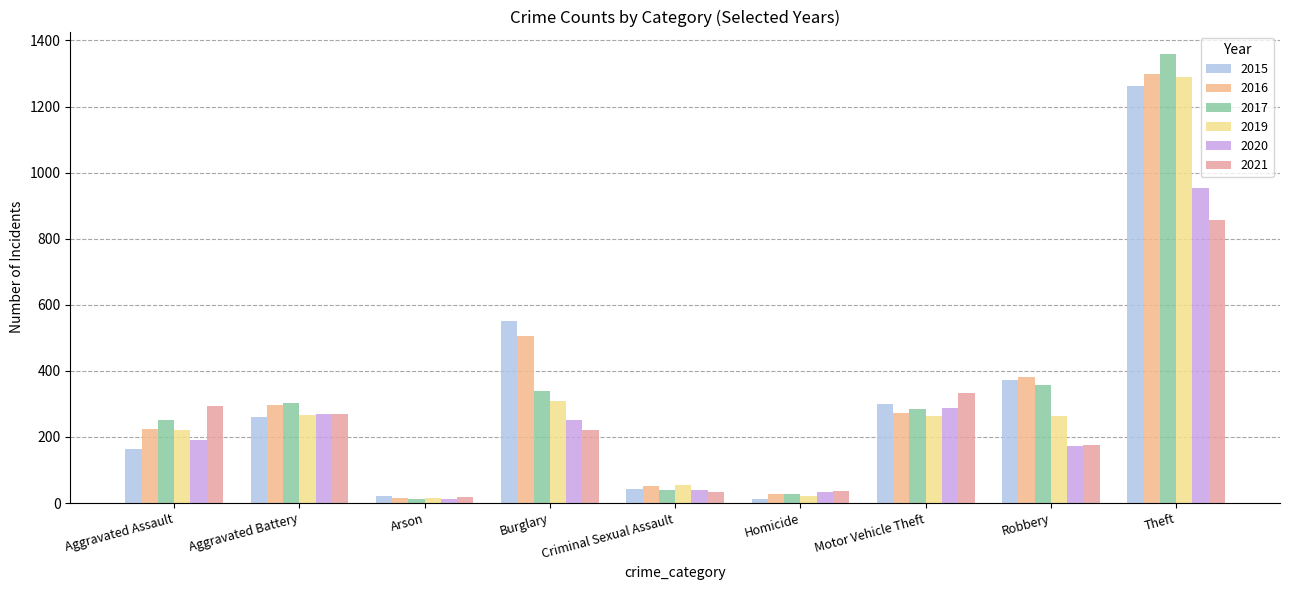

List the labels in order of 2017 value, largest first.

Theft, Robbery, Burglary, Aggravated Battery, Motor Vehicle Theft, Aggravated Assault, Criminal Sexual Assault, Homicide, Arson